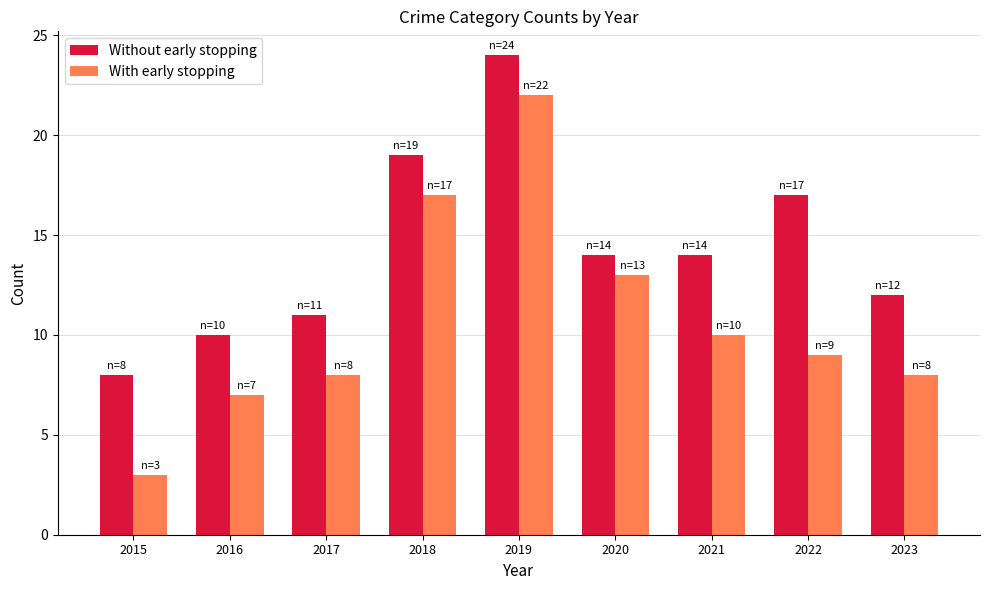

What is the highest value of the Without early stopping series?

24